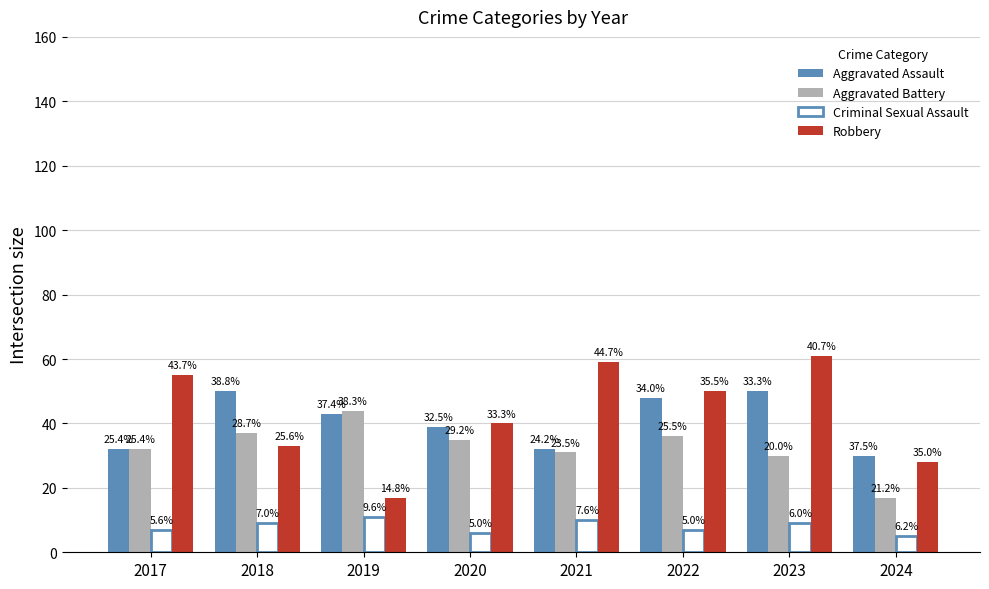

Which category has the highest value in the Aggravated Assault series?

2018